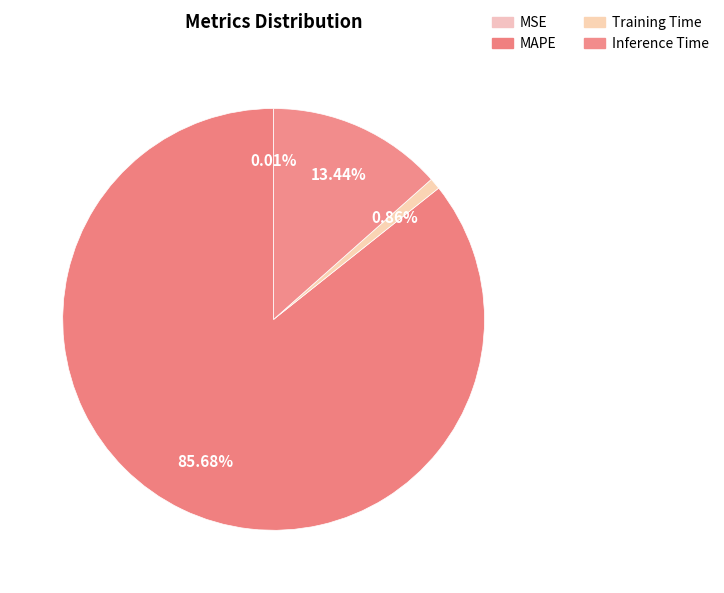

Rank the categories by value from lowest to highest.

MSE, Training Time, Inference Time, MAPE